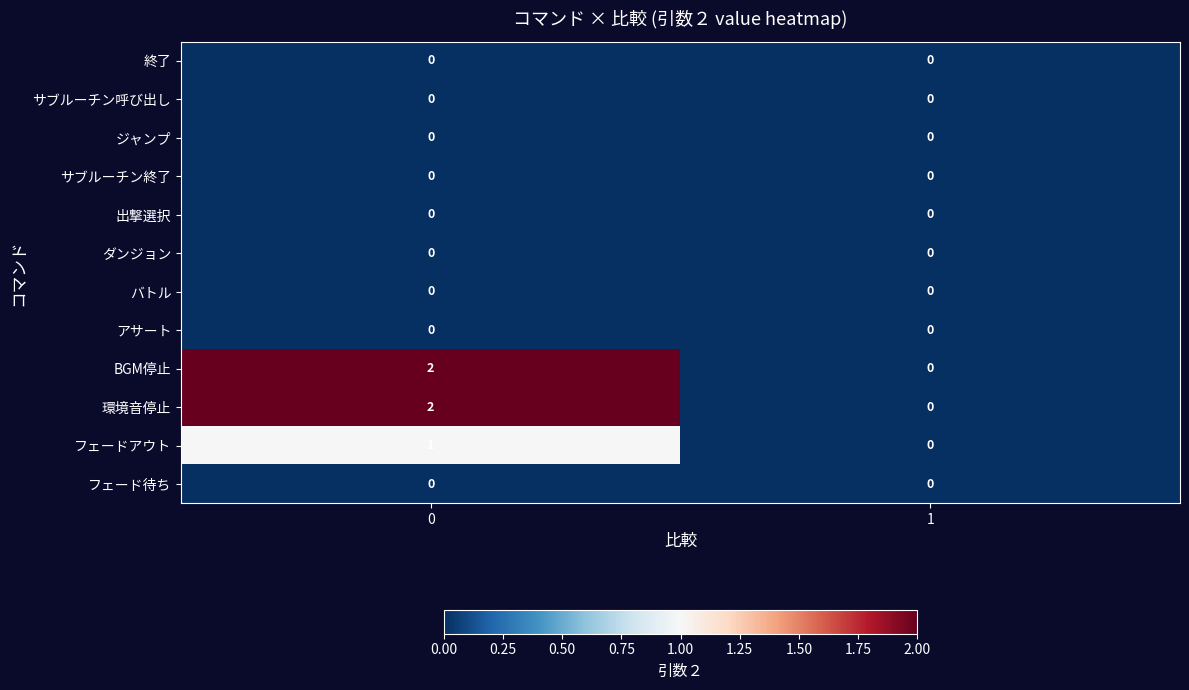

True or false: 環境音停止 has a value of 2 at 0.

True